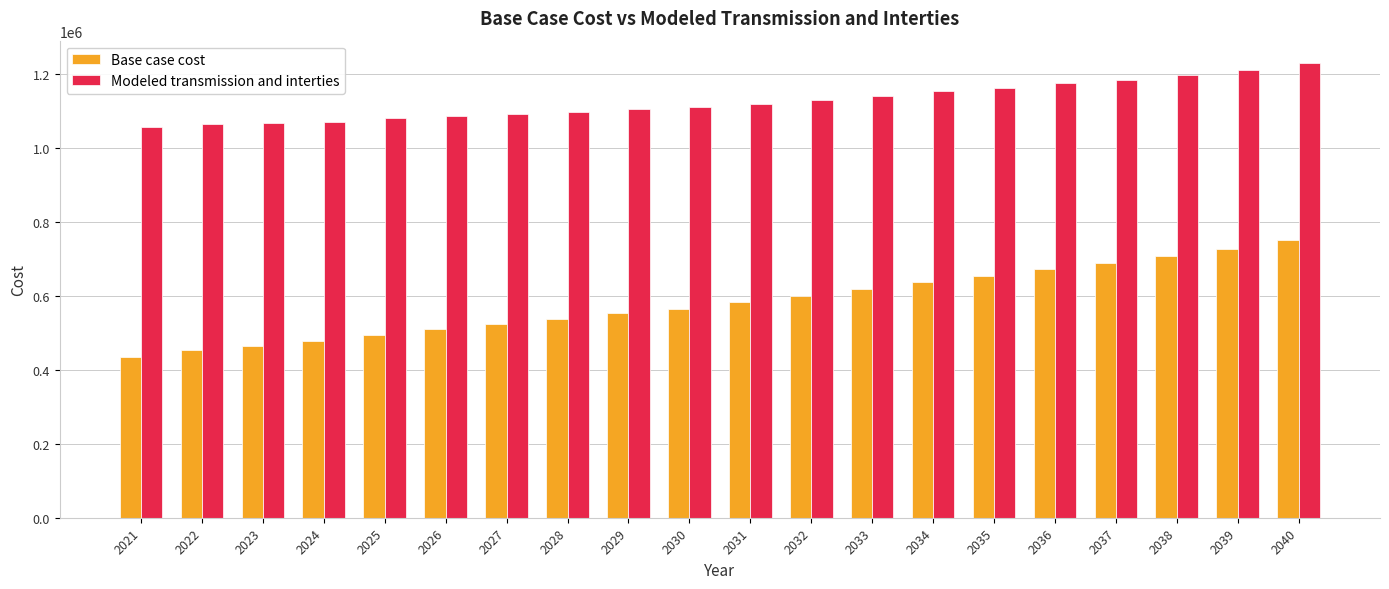

What is the value of the Base case cost bar at the 7th from the left?

523967.0